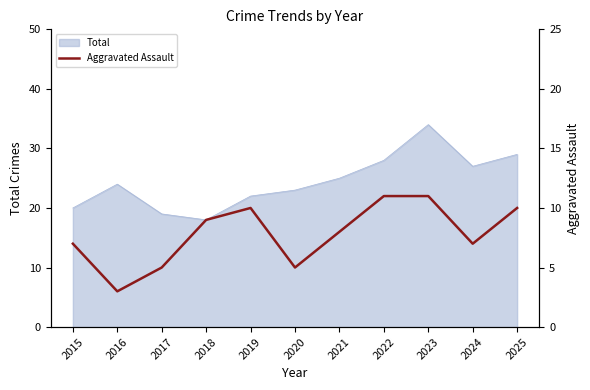

The chart shows a value of 5 at 2020. True or false?

True